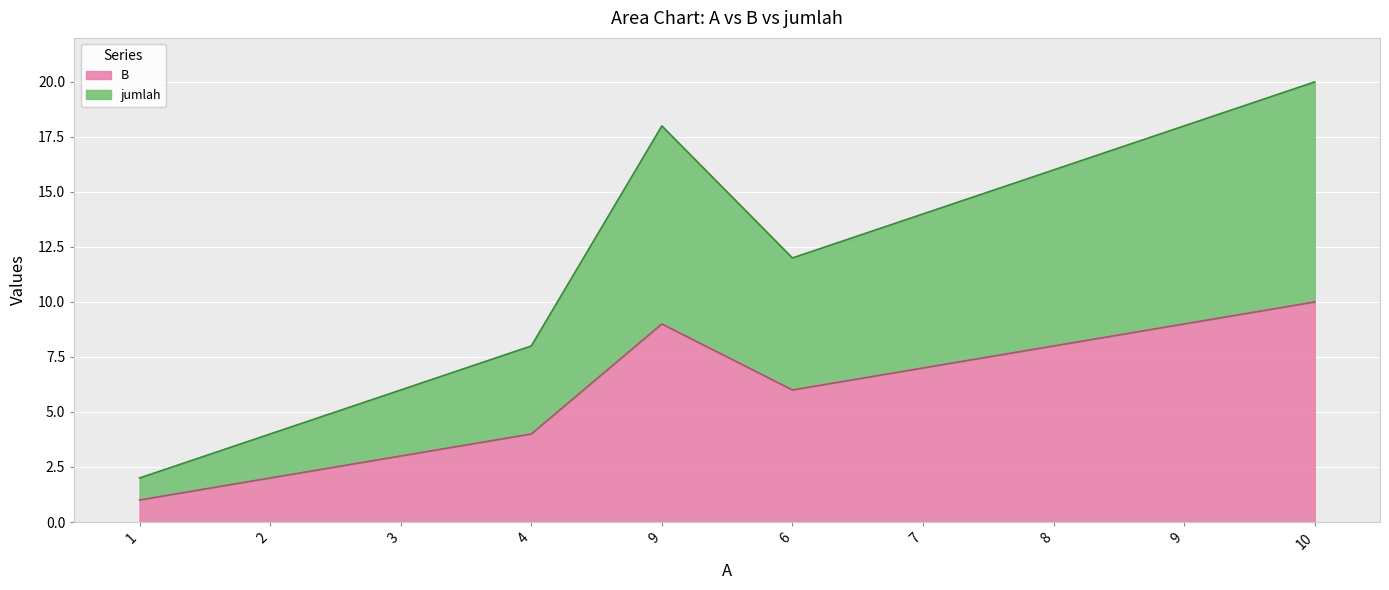

What are all the series names shown in the legend?

B, jumlah